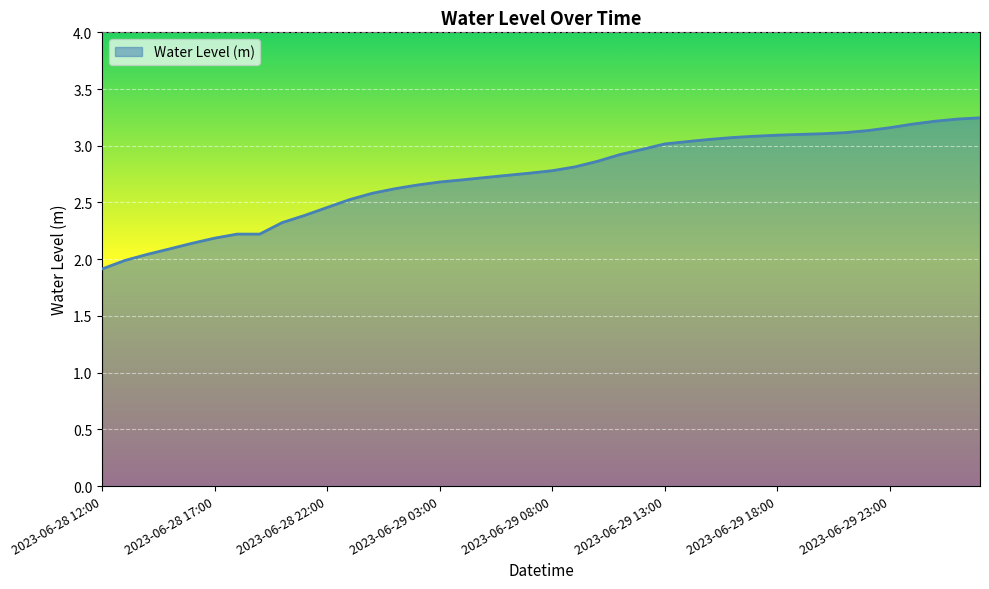

What is the difference between the maximum and minimum values?

1.3